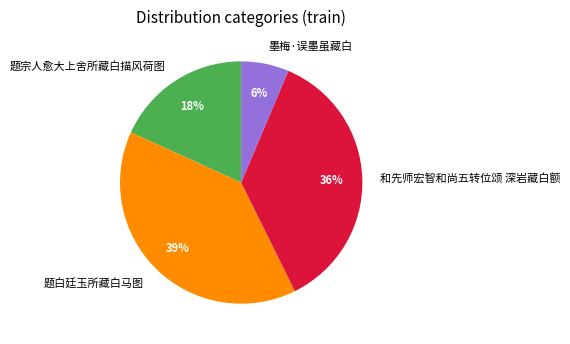

Count the number of slices in the pie.

4